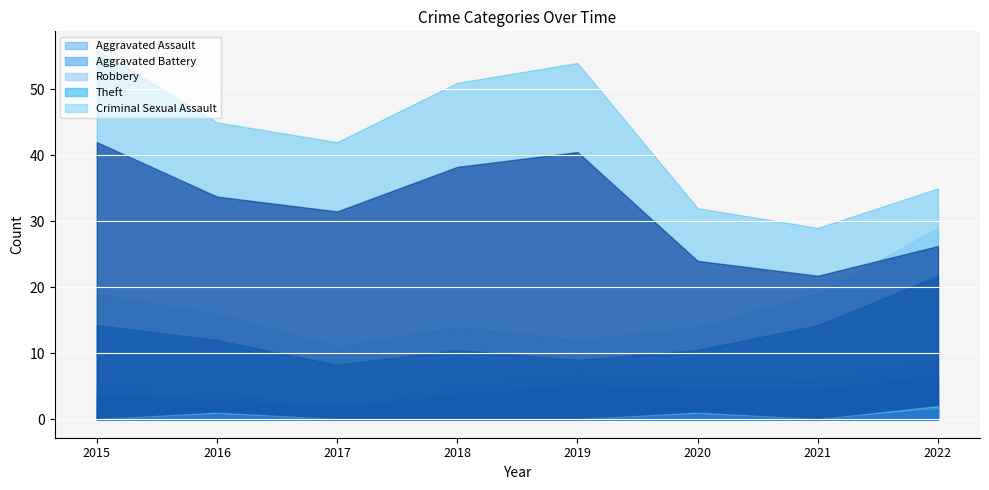

True or false: Theft and Criminal Sexual Assault cross at least once.

False